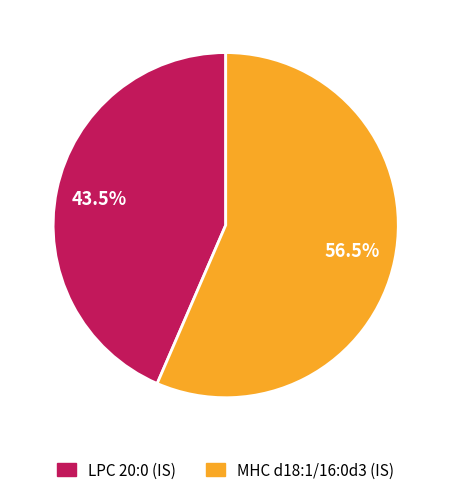

What portion of the pie excludes MHC d18:1/16:0d3 (IS)?

43.5%